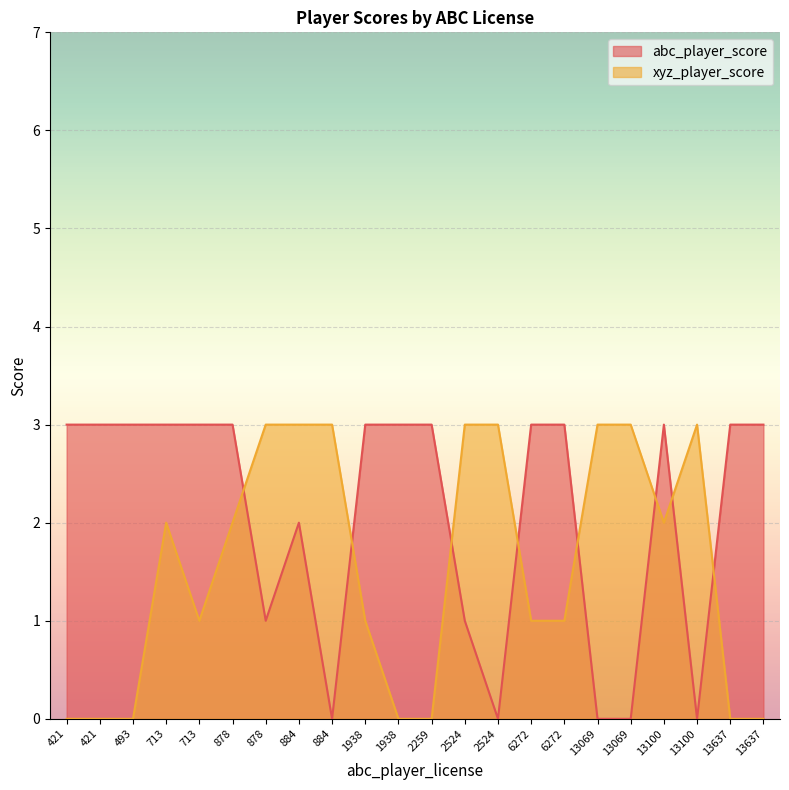

How many abc_player_score values are between 1 and 3?

17